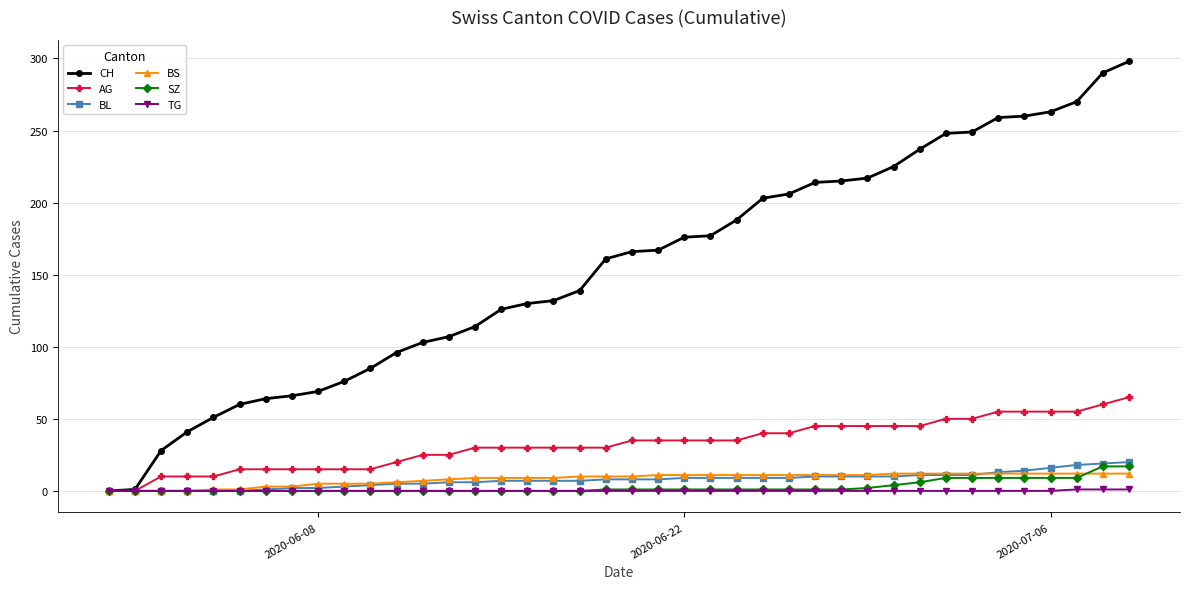

What is the greatest value displayed?

298